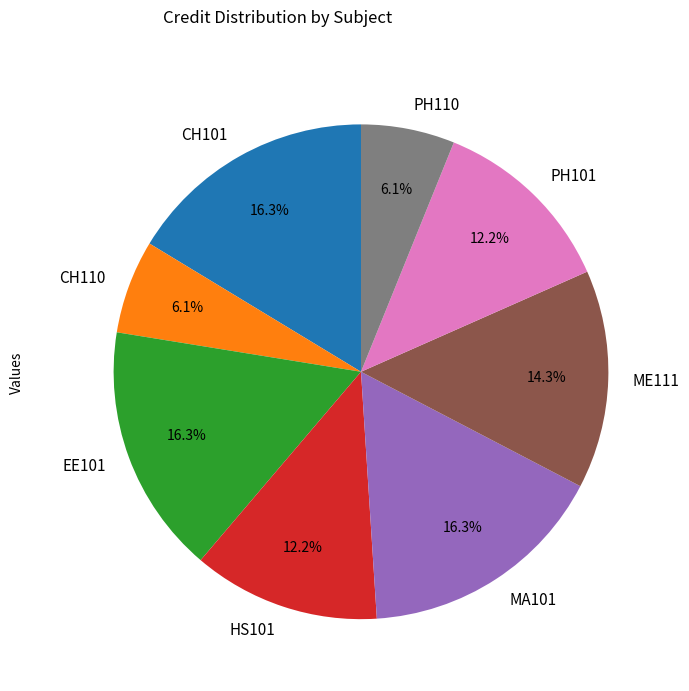

To the nearest percent, what is the average slice percentage?

12%